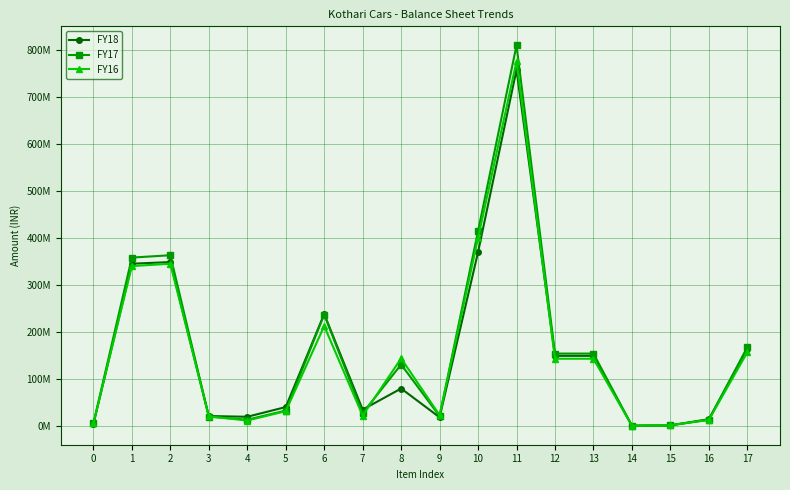

In FY17, how many points are higher than both neighbors (excluding endpoints)?

4